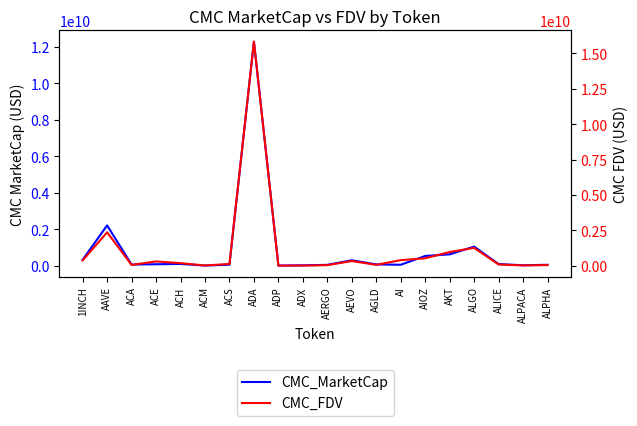

The value of CMC_FDV at AI is 639998132.4. True or false?

False